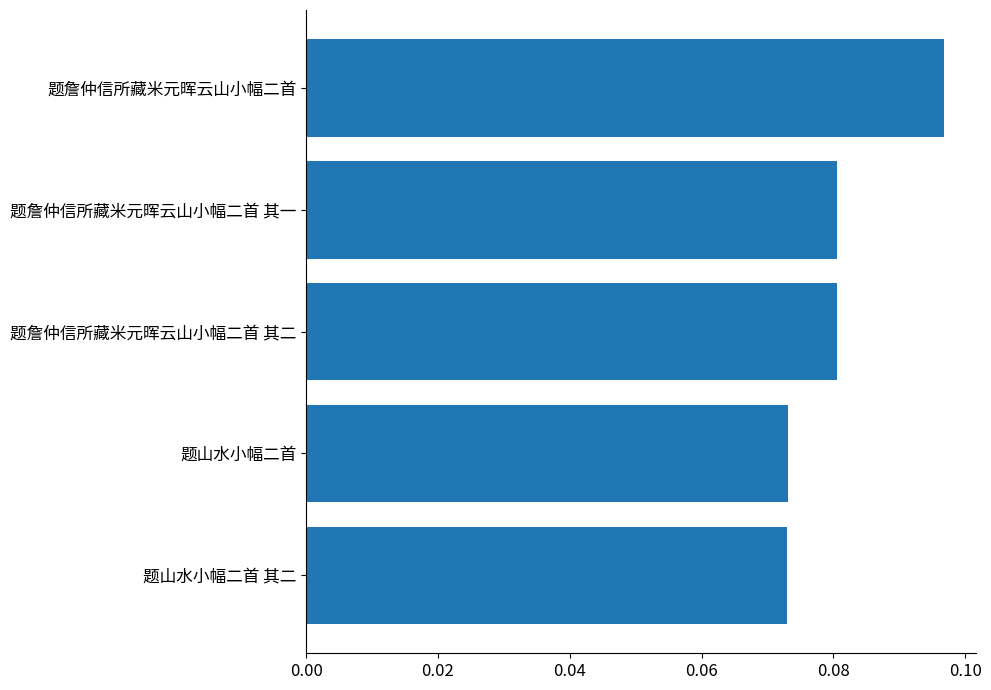

Which label corresponds to the largest value in the chart?

题詹仲信所藏米元晖云山小幅二首